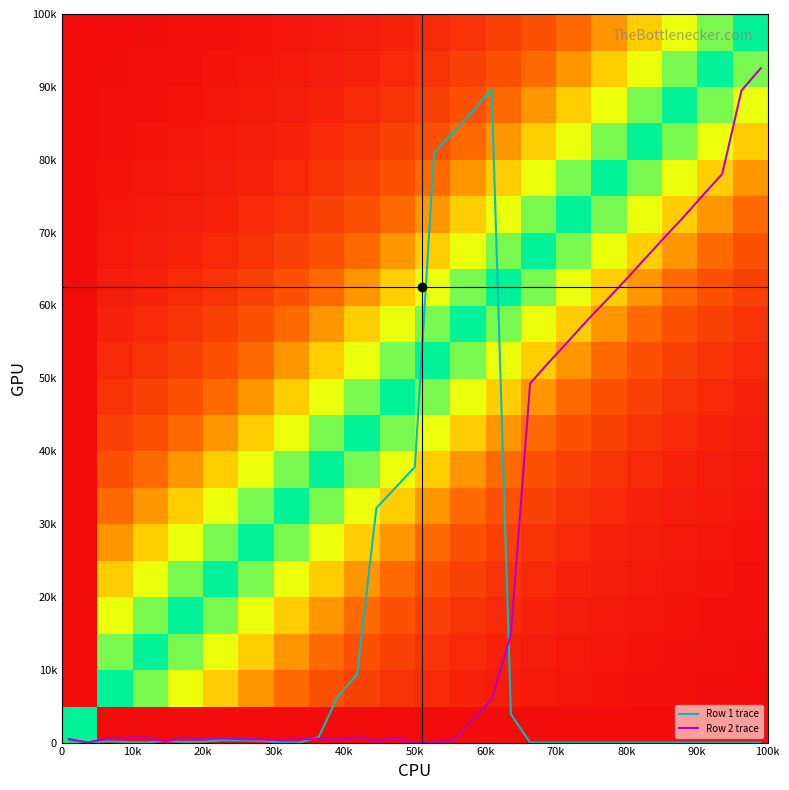

List the series in order of their overall mean, lowest first.

row1, row2